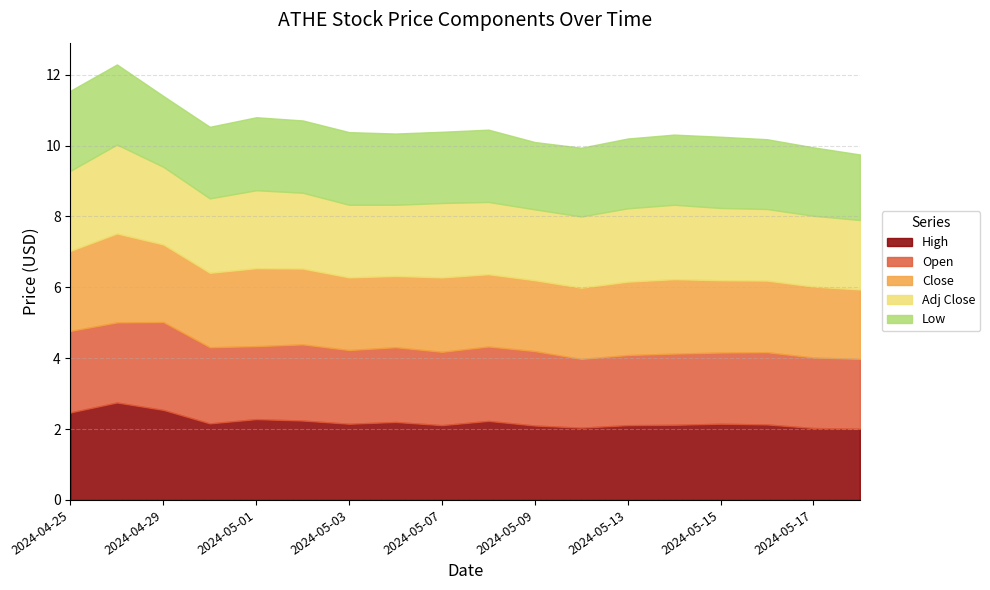

Reading left to right, what are all the values shown in this chart?

High: 2.5	2.8	2.5	2.2	2.3	2.2	2.1	2.2	2.1	2.2	2.1	2.0	2.1	2.1	2.1	2.1	2.0	2.0
Open: 2.3	2.3	2.5	2.1	2.1	2.1	2.1	2.1	2.1	2.1	2.1	1.9	2.0	2.0	2.0	2.0	2.0	2.0
Close: 2.3	2.5	2.2	2.1	2.2	2.1	2.0	2.0	2.1	2.0	2.0	2.0	2.1	2.1	2.0	2.0	2.0	2.0
Adj Close: 2.3	2.5	2.2	2.1	2.2	2.1	2.0	2.0	2.1	2.0	2.0	2.0	2.1	2.1	2.0	2.0	2.0	2.0
Low: 2.3	2.3	2.0	2.0	2.1	2.0	2.0	2.0	2.0	2.0	1.9	1.9	2.0	2.0	2.0	2.0	1.9	1.9